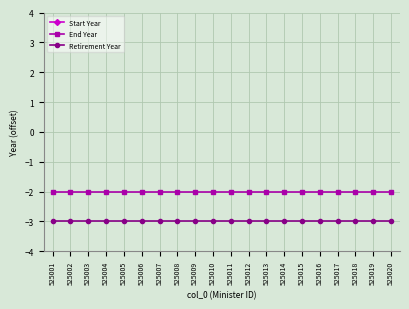

Reading left to right, what are all the values shown in this chart?

Start Year: -27	-27	-27	-27	-27	-27	-27	-27	-27	-27	-27	-27	-27	-27	-19	-27	-27	-18	-27	-27
End Year: -2	-2	-2	-2	-2	-2	-2	-2	-2	-2	-2	-2	-2	-2	-2	-2	-2	-2	-2	-2
Retirement Year: -3	-3	-3	-3	-3	-3	-3	-3	-3	-3	-3	-3	-3	-3	-3	-3	-3	-3	-3	-3